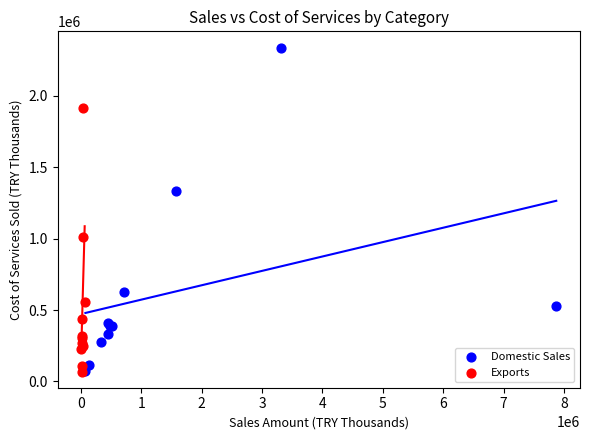

Which series has the largest Y range (max minus min)?

Domestic Sales